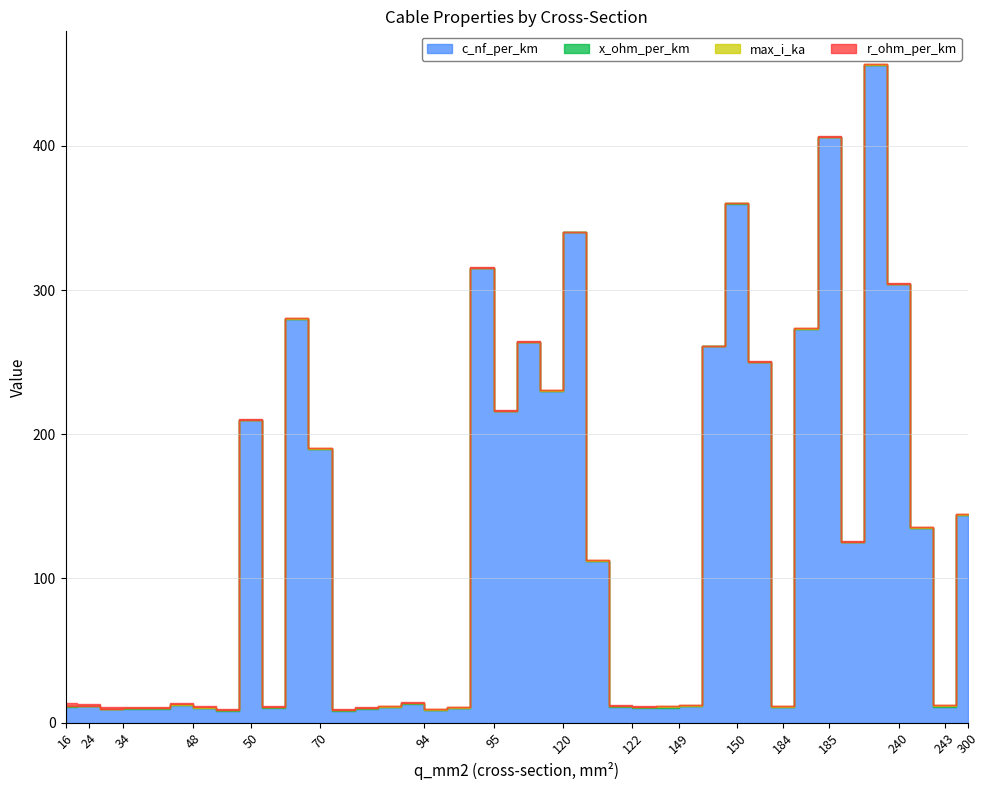

True or false: r_ohm_per_km has a value of 0.2 at 26.

False